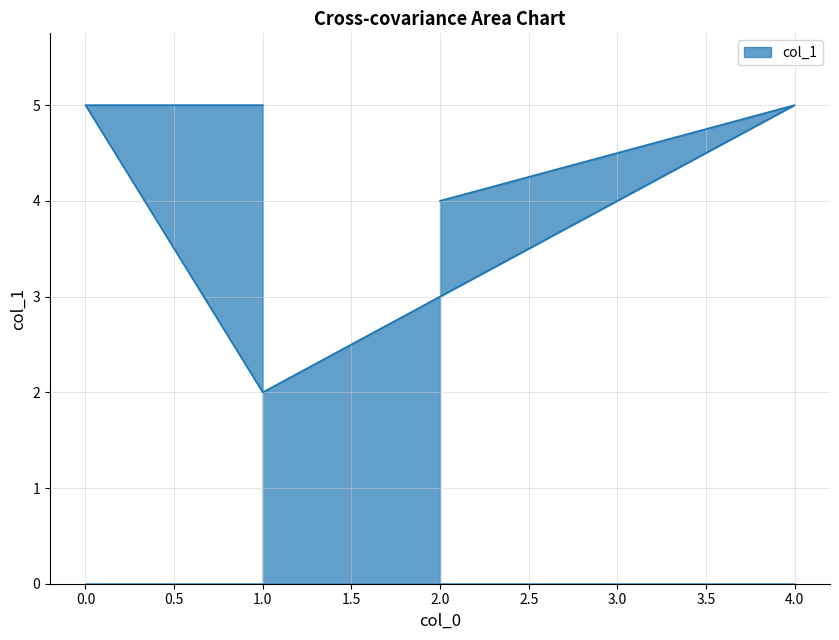

Count the values in the range 3 to 5.

5